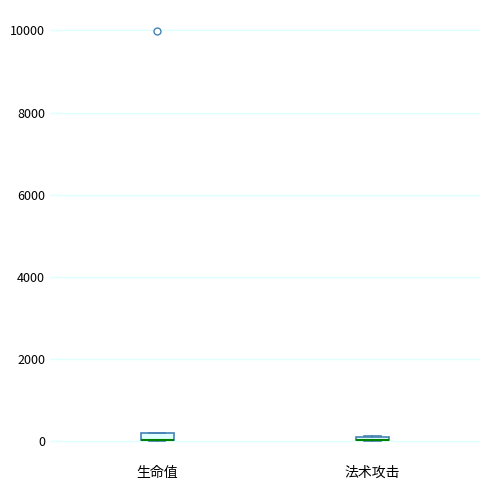

Where is the upper edge of the box for 生命值 on the y-axis? The values are not printed on the chart, so give them approximately, as read against the axis.

200